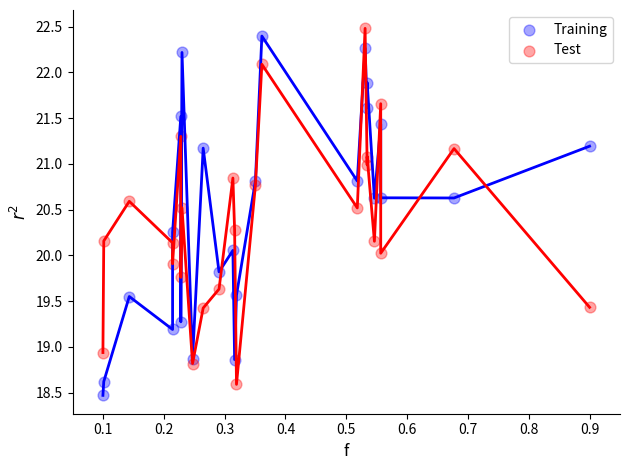

What are all the series names shown in the legend?

Training, Test